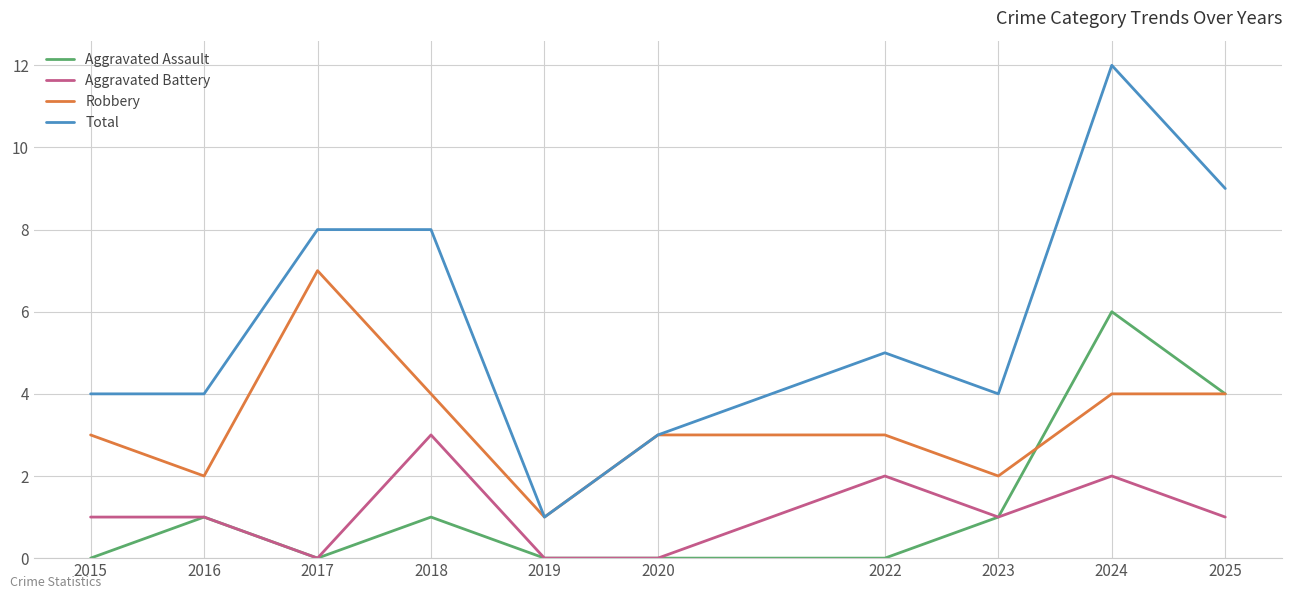

What is the sum of the Robbery values at 2023 and 2015?

5